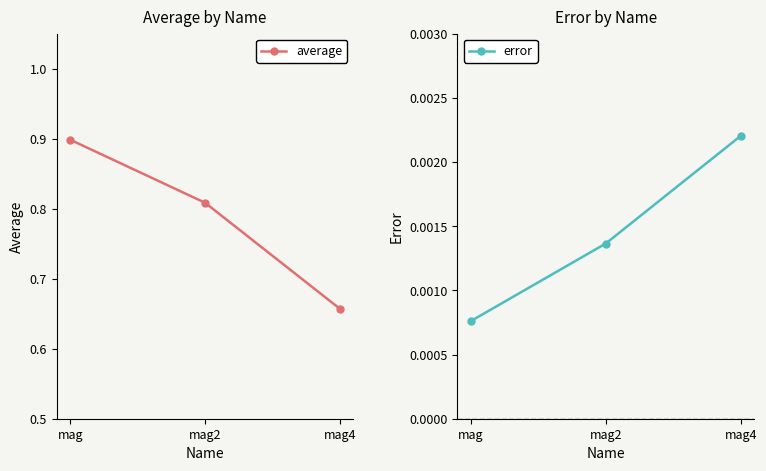

Read the average value at mag2.

0.8